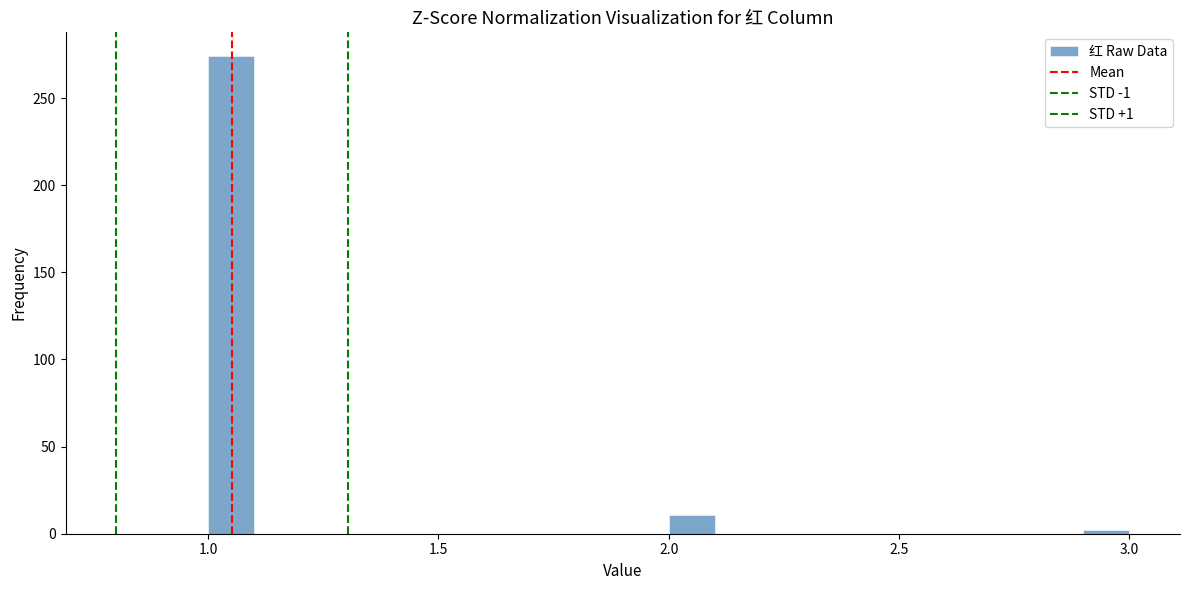

Around what value on the x-axis is the tallest bar? Give the approximate position of its centre, as read against the axis.

1.05